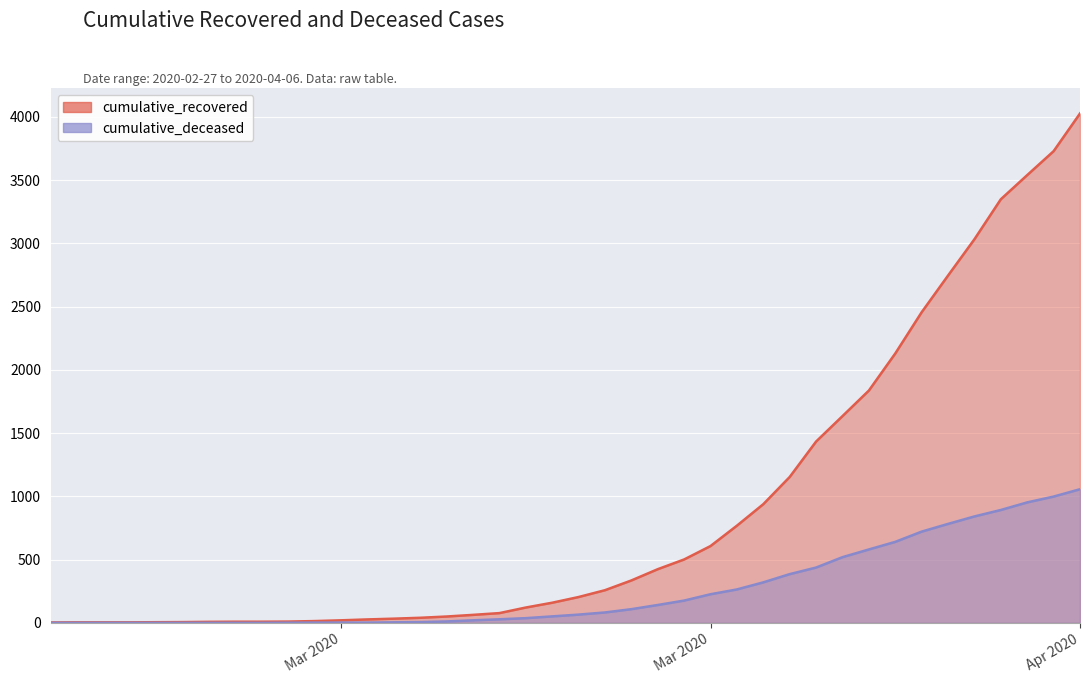

How many data points in cumulative_recovered are above 204?

19